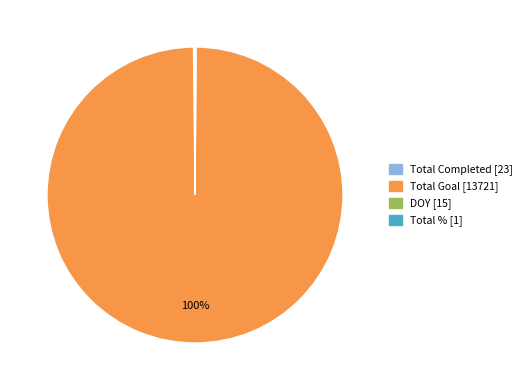

Does any single category account for the majority?

Yes